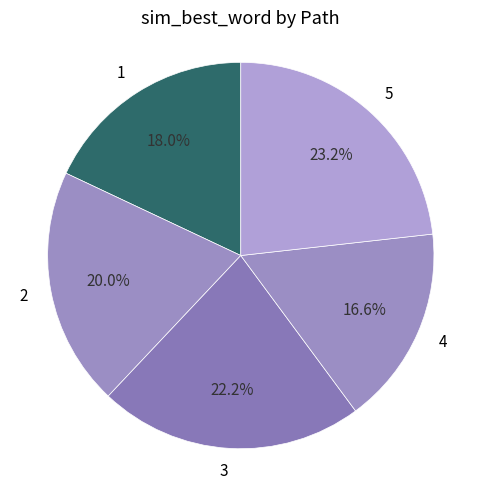

Which slice is the largest?

5